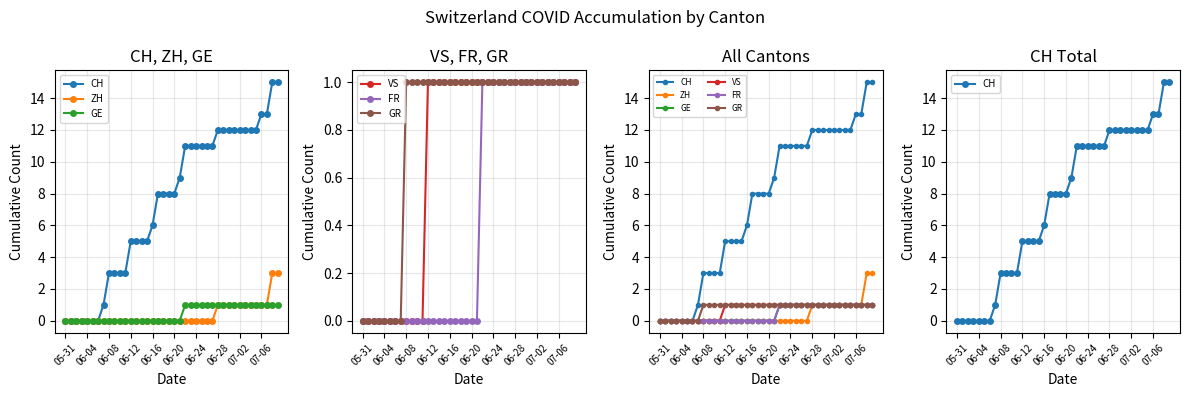

The value of FR at 14 is 0. True or false?

True